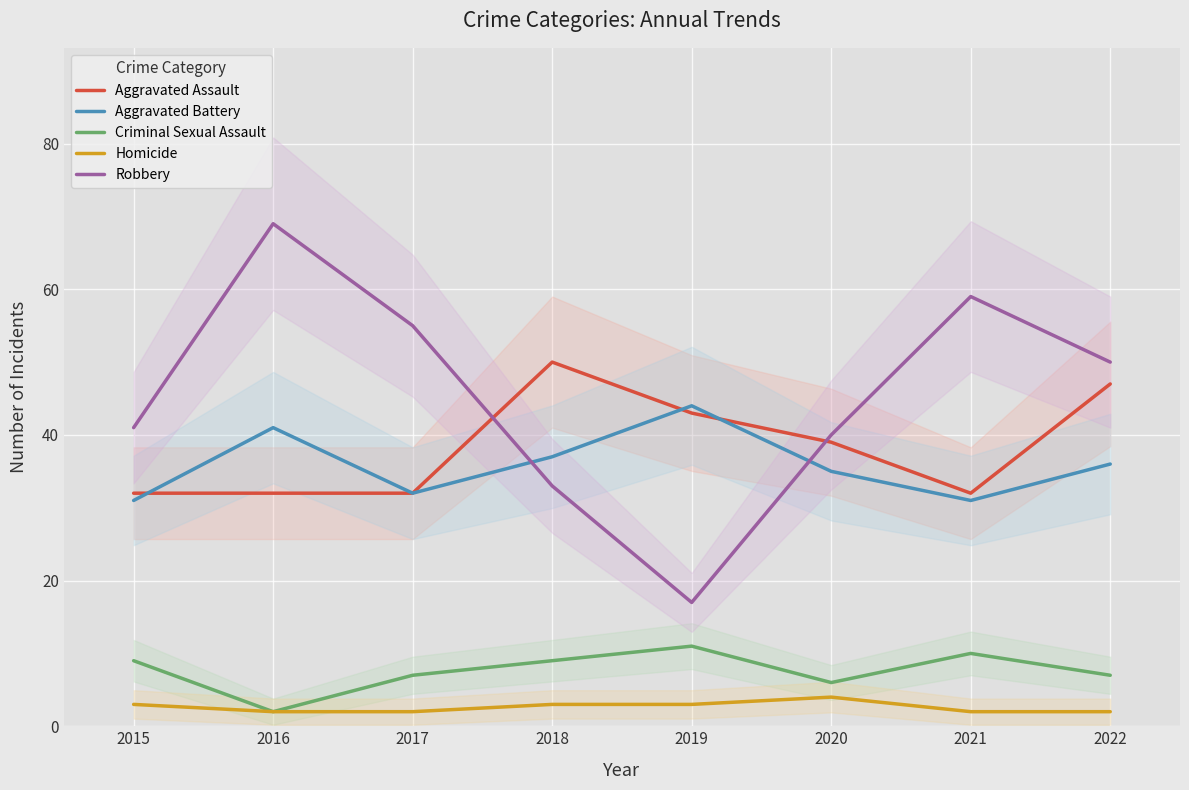

Is the value of Aggravated Assault at 2020 greater than the value of Aggravated Battery at 2018?

Yes